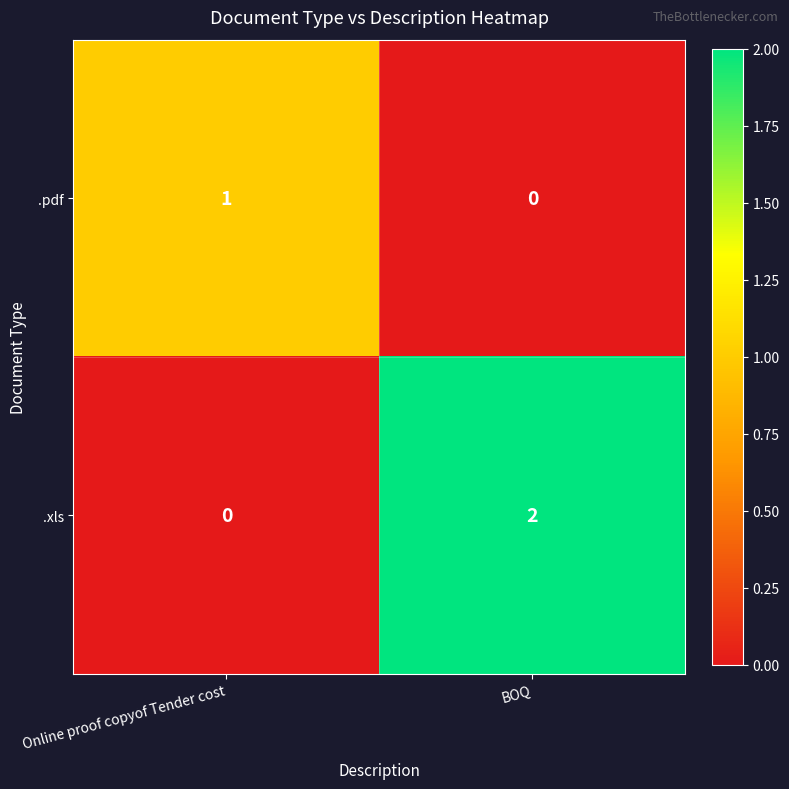

Reading left to right, what are all the values shown in this chart?

.pdf: 1	0
.xls: 0	2